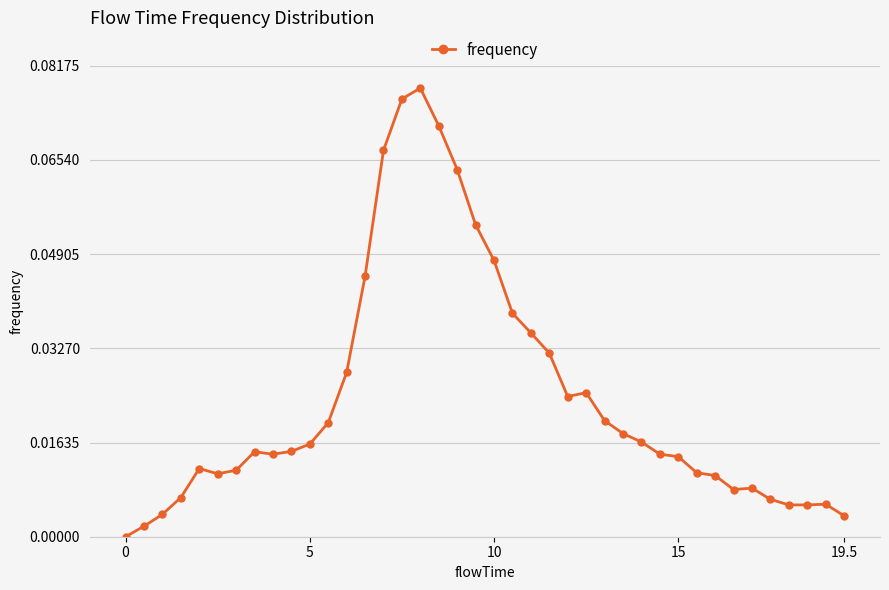

Is this an area chart (filled region under the line)?

No